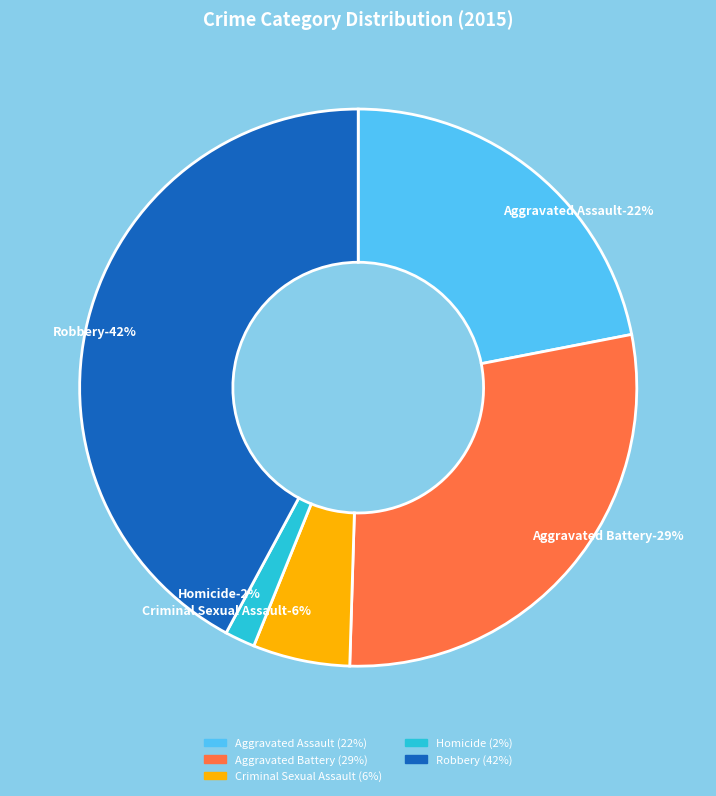

To the nearest percent, what portion does Homicide represent?

2%